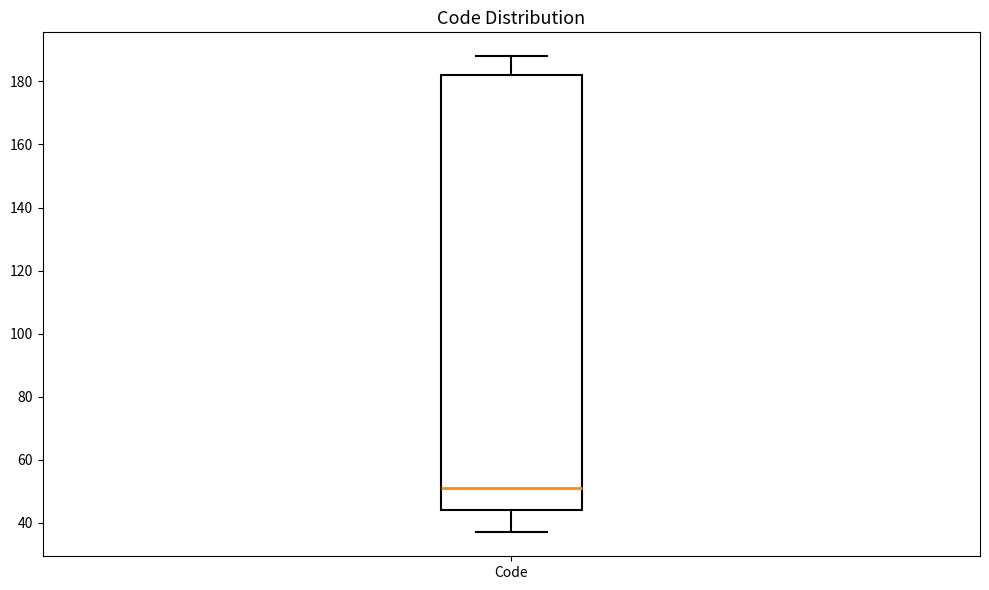

Where does the upper whisker of the box for Code end on the y-axis? The values are not printed on the chart, so give them approximately, as read against the axis.

188